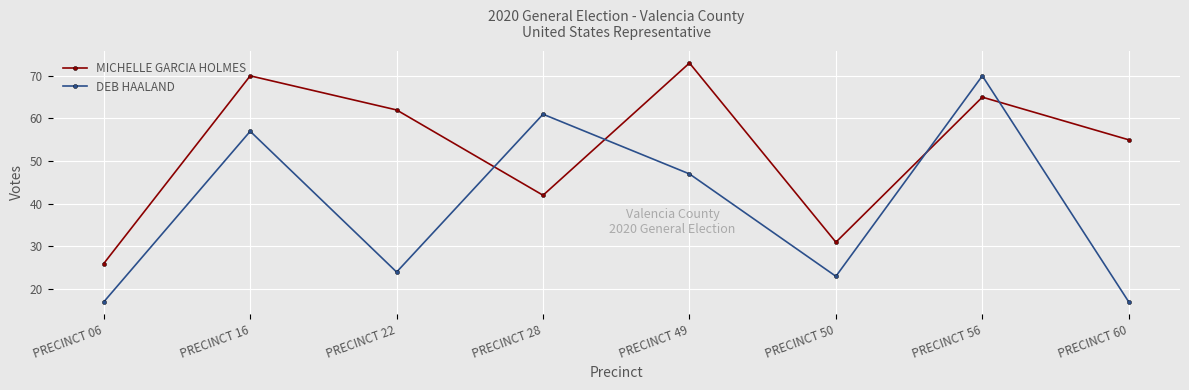

Reading left to right, what are all the values shown in this chart?

MICHELLE GARCIA HOLMES: 26	70	62	42	73	31	65	55
DEB HAALAND: 17	57	24	61	47	23	70	17